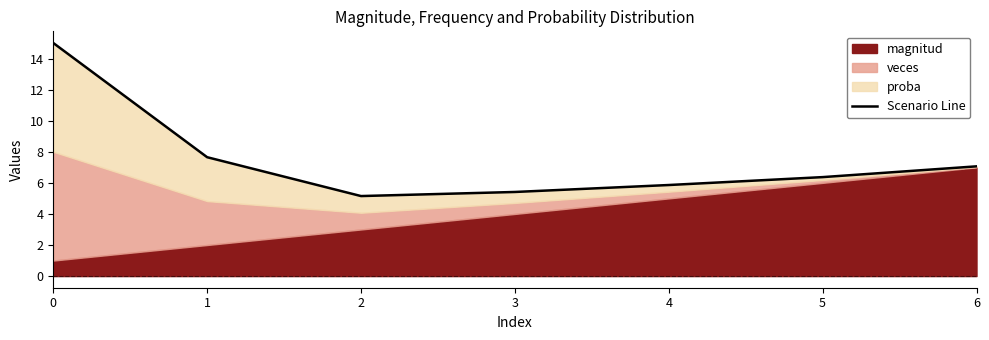

Does the chart display data point markers on the line(s)?

No